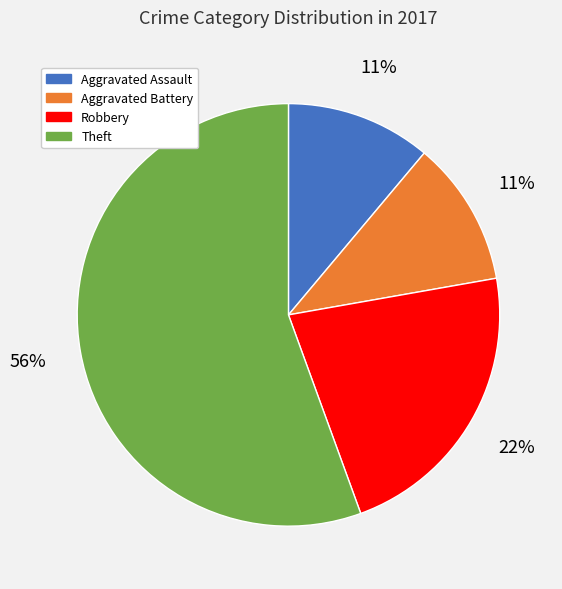

Which has a higher value, Aggravated Assault or Robbery?

Robbery